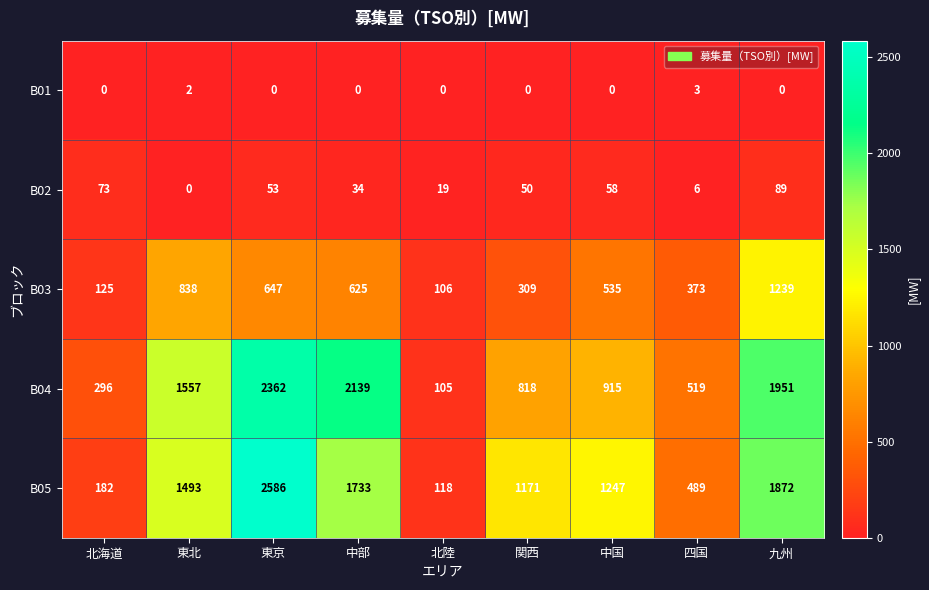

Where is B02 nearest to the value 44?

関西